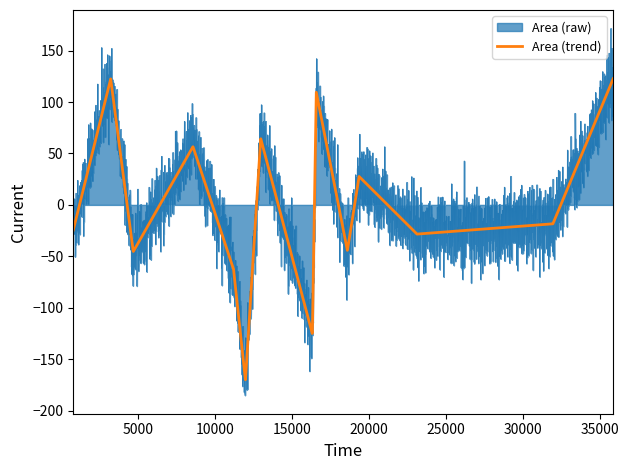

What is the highest value of the Area (trend) series?

122.6